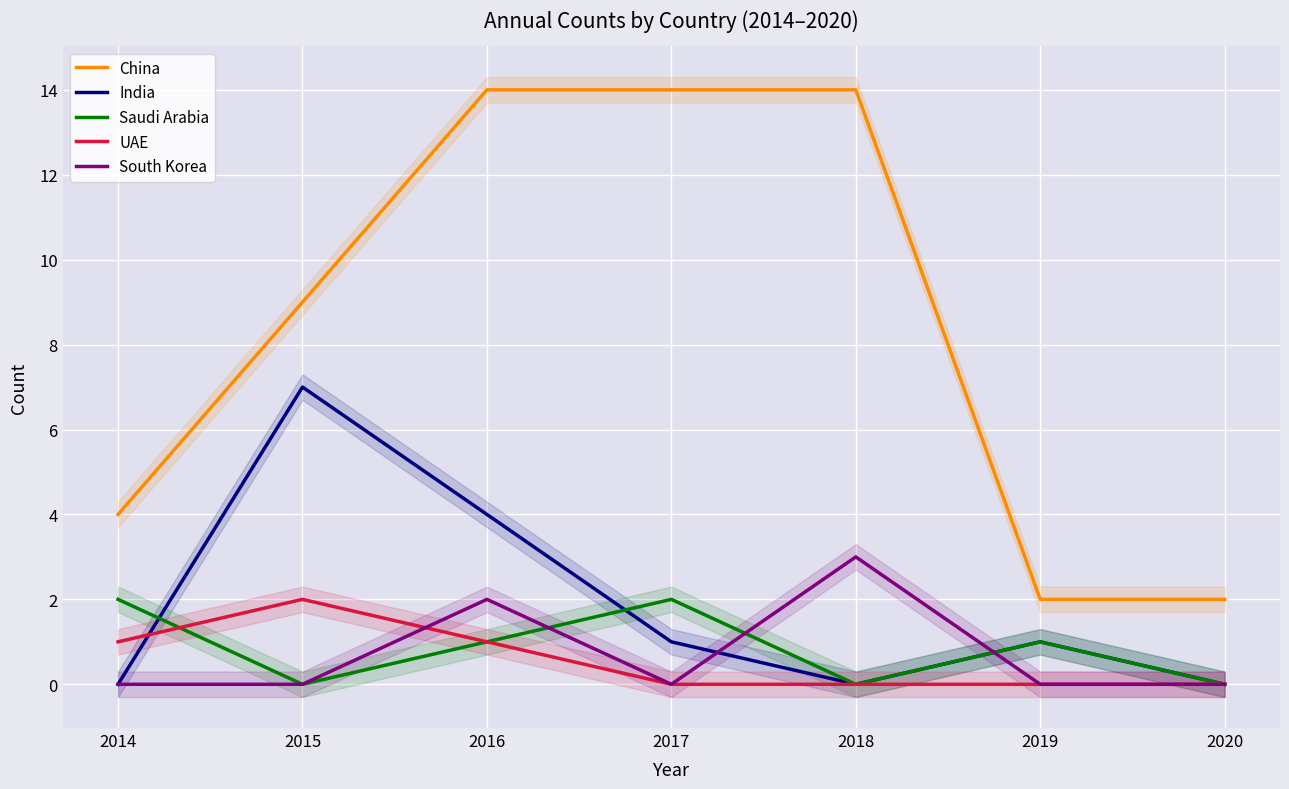

At which category is the sum across all series the highest?

2016